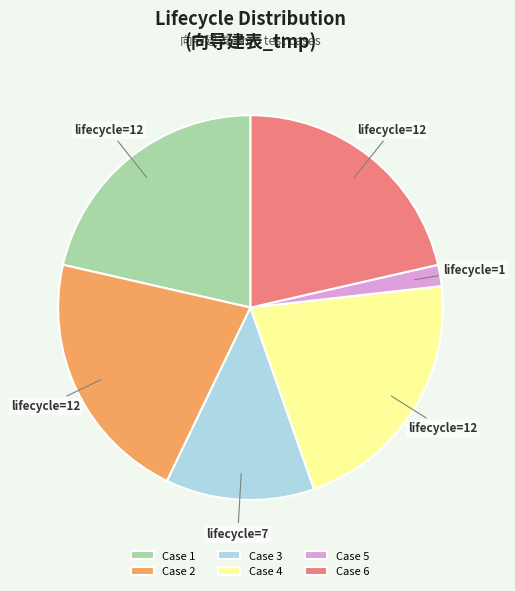

Does any single category account for the majority?

No